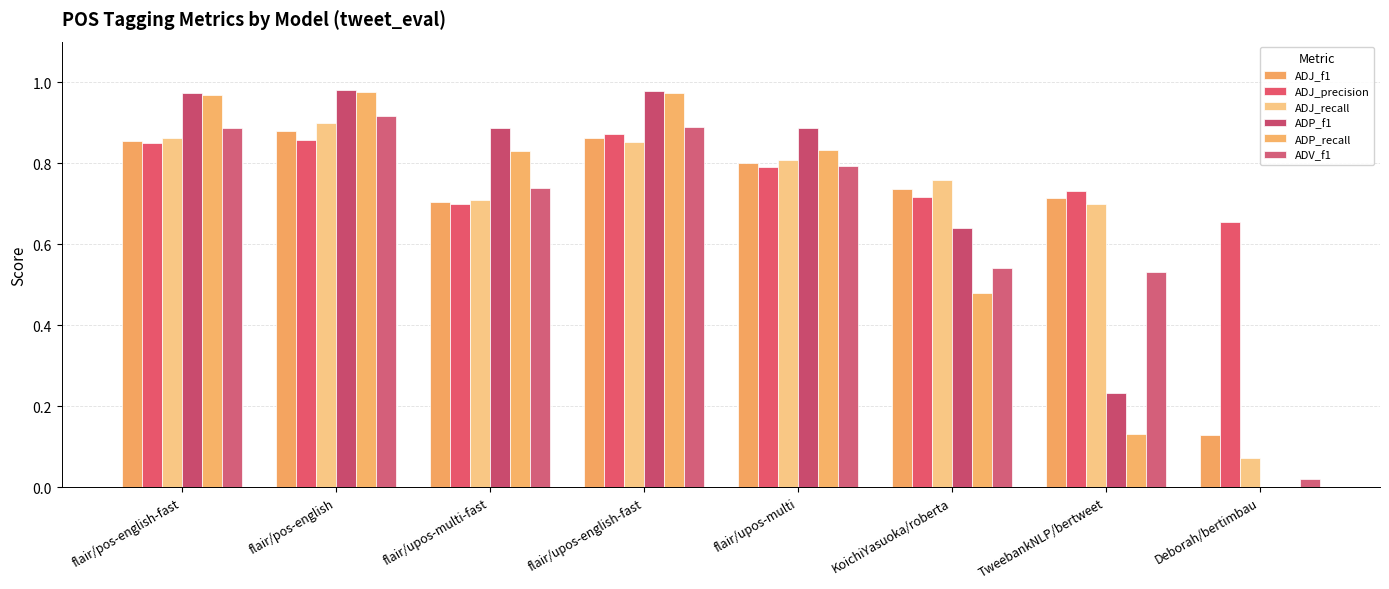

Between flair/pos-english and flair/upos-multi-fast, which series saw the biggest shift?

ADJ_recall